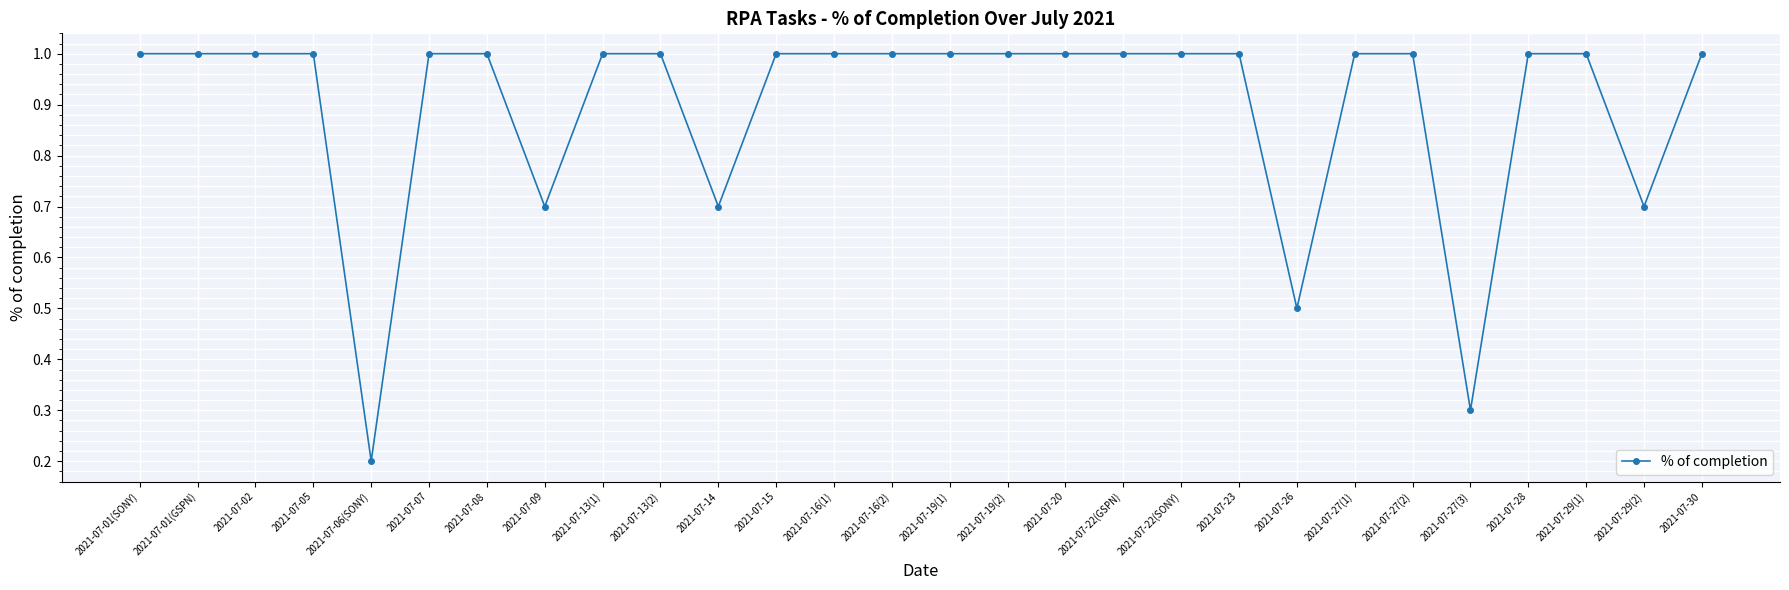

Which label corresponds to the smallest value in the chart?

2021-07-06(SONY)